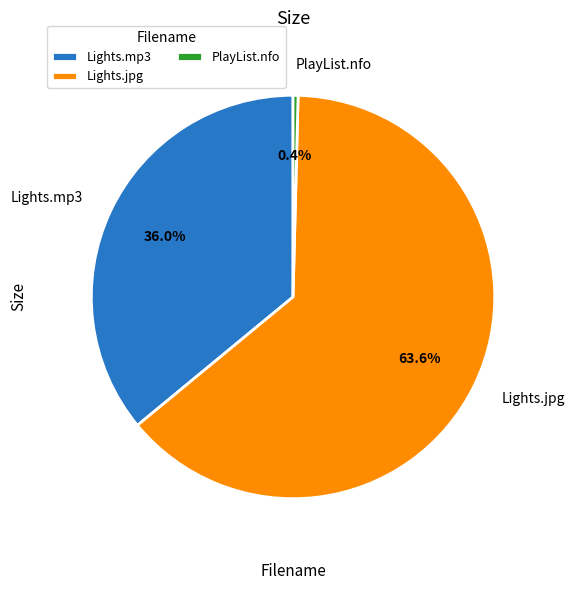

Count the number of slices in the pie.

3